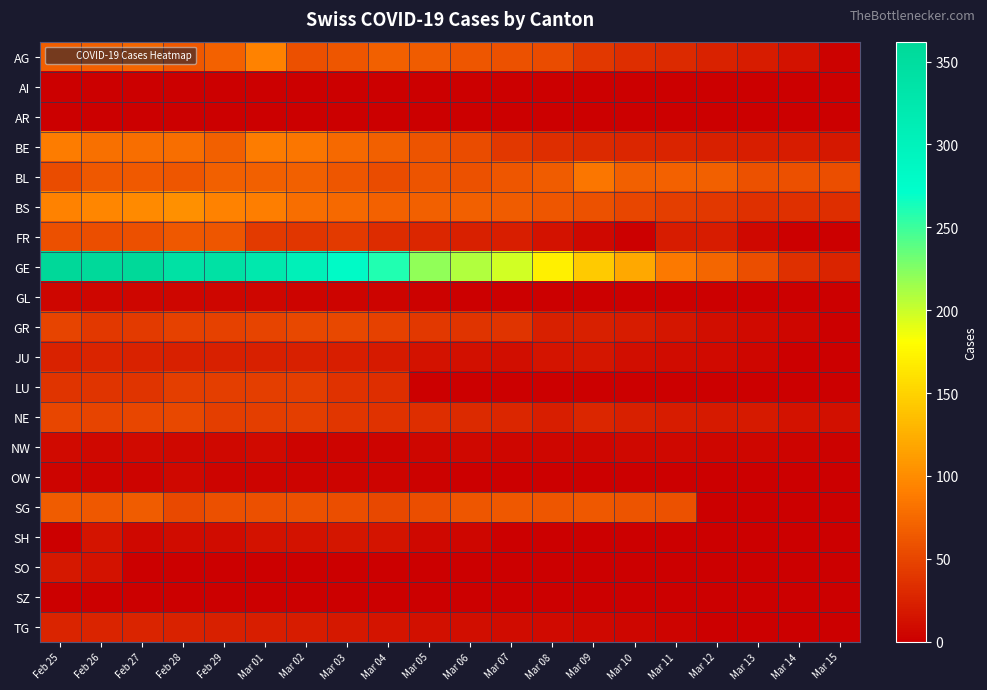

Reading right to left, list all the values displayed in this chart.

AG: Mar 15=2	Mar 14=13	Mar 13=21	Mar 12=25	Mar 11=30	Mar 10=33	Mar 09=41	Mar 08=55	Mar 07=59	Mar 06=62	Mar 05=66	Mar 04=68	Mar 03=61	Mar 02=57	Mar 01=92	Feb 29=70	Feb 28=63	Feb 27=73	Feb 26=69	Feb 25=67
AI: Mar 15=0	Mar 14=0	Mar 13=0	Mar 12=0	Mar 11=0	Mar 10=0	Mar 09=0	Mar 08=0	Mar 07=0	Mar 06=0	Mar 05=0	Mar 04=0	Mar 03=0	Mar 02=0	Mar 01=0	Feb 29=0	Feb 28=0	Feb 27=0	Feb 26=0	Feb 25=0
AR: Mar 15=0	Mar 14=0	Mar 13=0	Mar 12=0	Mar 11=0	Mar 10=0	Mar 09=0	Mar 08=0	Mar 07=0	Mar 06=0	Mar 05=0	Mar 04=0	Mar 03=0	Mar 02=0	Mar 01=0	Feb 29=0	Feb 28=0	Feb 27=0	Feb 26=0	Feb 25=0
BE: Mar 15=17	Mar 14=20	Mar 13=22	Mar 12=24	Mar 11=26	Mar 10=28	Mar 09=31	Mar 08=33	Mar 07=41	Mar 06=55	Mar 05=60	Mar 04=68	Mar 03=75	Mar 02=84	Mar 01=88	Feb 29=69	Feb 28=78	Feb 27=79	Feb 26=80	Feb 25=89
BL: Mar 15=56	Mar 14=57	Mar 13=59	Mar 12=68	Mar 11=70	Mar 10=69	Mar 09=84	Mar 08=66	Mar 07=62	Mar 06=59	Mar 05=60	Mar 04=55	Mar 03=61	Mar 02=68	Mar 01=68	Feb 29=69	Feb 28=61	Feb 27=64	Feb 26=63	Feb 25=54
BS: Mar 15=33	Mar 14=34	Mar 13=35	Mar 12=41	Mar 11=45	Mar 10=50	Mar 09=59	Mar 08=62	Mar 07=66	Mar 06=68	Mar 05=68	Mar 04=70	Mar 03=75	Mar 02=78	Mar 01=90	Feb 29=92	Feb 28=102	Feb 27=98	Feb 26=96	Feb 25=93
FR: Mar 15=0	Mar 14=0	Mar 13=7	Mar 12=21	Mar 11=21	Mar 10=0	Mar 09=7	Mar 08=14	Mar 07=22	Mar 06=24	Mar 05=28	Mar 04=32	Mar 03=42	Mar 02=39	Mar 01=42	Feb 29=61	Feb 28=63	Feb 27=57	Feb 26=56	Feb 25=57
GE: Mar 15=26	Mar 14=35	Mar 13=56	Mar 12=73	Mar 11=87	Mar 10=120	Mar 09=143	Mar 08=171	Mar 07=197	Mar 06=208	Mar 05=220	Mar 04=259	Mar 03=280	Mar 02=306	Mar 01=325	Feb 29=341	Feb 28=342	Feb 27=360	Feb 26=359	Feb 25=362
GL: Mar 15=0	Mar 14=0	Mar 13=0	Mar 12=0	Mar 11=0	Mar 10=0	Mar 09=0	Mar 08=0	Mar 07=0	Mar 06=0	Mar 05=2	Mar 04=3	Mar 03=3	Mar 02=3	Mar 01=5	Feb 29=5	Feb 28=5	Feb 27=5	Feb 26=5	Feb 25=5
GR: Mar 15=0	Mar 14=5	Mar 13=8	Mar 12=11	Mar 11=16	Mar 10=21	Mar 09=24	Mar 08=24	Mar 07=37	Mar 06=38	Mar 05=41	Mar 04=47	Mar 03=52	Mar 02=52	Mar 01=49	Feb 29=48	Feb 28=48	Feb 27=42	Feb 26=41	Feb 25=49
JU: Mar 15=0	Mar 14=1	Mar 13=5	Mar 12=8	Mar 11=9	Mar 10=11	Mar 09=16	Mar 08=15	Mar 07=11	Mar 06=12	Mar 05=13	Mar 04=19	Mar 03=22	Mar 02=23	Mar 01=23	Feb 29=24	Feb 28=24	Feb 27=25	Feb 26=26	Feb 25=25
LU: Mar 15=0	Mar 14=0	Mar 13=0	Mar 12=0	Mar 11=0	Mar 10=0	Mar 09=0	Mar 08=0	Mar 07=0	Mar 06=0	Mar 05=0	Mar 04=33	Mar 03=36	Mar 02=44	Mar 01=45	Feb 29=45	Feb 28=45	Feb 27=37	Feb 26=37	Feb 25=37
NE: Mar 15=12	Mar 14=13	Mar 13=19	Mar 12=19	Mar 11=20	Mar 10=24	Mar 09=28	Mar 08=22	Mar 07=28	Mar 06=31	Mar 05=33	Mar 04=36	Mar 03=39	Mar 02=44	Mar 01=45	Feb 29=45	Feb 28=52	Feb 27=50	Feb 26=49	Feb 25=50
NW: Mar 15=2	Mar 14=3	Mar 13=5	Mar 12=5	Mar 11=6	Mar 10=7	Mar 09=5	Mar 08=5	Mar 07=5	Mar 06=6	Mar 05=5	Mar 04=3	Mar 03=4	Mar 02=4	Mar 01=8	Feb 29=6	Feb 28=7	Feb 27=8	Feb 26=7	Feb 25=8
OW: Mar 15=0	Mar 14=0	Mar 13=0	Mar 12=0	Mar 11=0	Mar 10=0	Mar 09=0	Mar 08=0	Mar 07=0	Mar 06=0	Mar 05=2	Mar 04=3	Mar 03=3	Mar 02=3	Mar 01=3	Feb 29=3	Feb 28=6	Feb 27=3	Feb 26=3	Feb 25=3
SG: Mar 15=0	Mar 14=0	Mar 13=0	Mar 12=0	Mar 11=59	Mar 10=60	Mar 09=63	Mar 08=62	Mar 07=63	Mar 06=62	Mar 05=56	Mar 04=51	Mar 03=56	Mar 02=58	Mar 01=57	Feb 29=57	Feb 28=53	Feb 27=66	Feb 26=63	Feb 25=66
SH: Mar 15=0	Mar 14=0	Mar 13=0	Mar 12=0	Mar 11=0	Mar 10=0	Mar 09=0	Mar 08=0	Mar 07=0	Mar 06=5	Mar 05=7	Mar 04=15	Mar 03=16	Mar 02=14	Mar 01=13	Feb 29=9	Feb 28=9	Feb 27=6	Feb 26=15	Feb 25=0
SO: Mar 15=0	Mar 14=0	Mar 13=0	Mar 12=0	Mar 11=0	Mar 10=0	Mar 09=0	Mar 08=0	Mar 07=0	Mar 06=0	Mar 05=0	Mar 04=0	Mar 03=0	Mar 02=0	Mar 01=0	Feb 29=0	Feb 28=0	Feb 27=0	Feb 26=14	Feb 25=17
SZ: Mar 15=1	Mar 14=0	Mar 13=0	Mar 12=0	Mar 11=0	Mar 10=0	Mar 09=0	Mar 08=0	Mar 07=0	Mar 06=0	Mar 05=0	Mar 04=0	Mar 03=0	Mar 02=0	Mar 01=0	Feb 29=0	Feb 28=0	Feb 27=0	Feb 26=0	Feb 25=0
TG: Mar 15=0	Mar 14=0	Mar 13=0	Mar 12=1	Mar 11=4	Mar 10=5	Mar 09=7	Mar 08=8	Mar 07=9	Mar 06=10	Mar 05=12	Mar 04=15	Mar 03=18	Mar 02=21	Mar 01=22	Feb 29=23	Feb 28=25	Feb 27=26	Feb 26=26	Feb 25=26